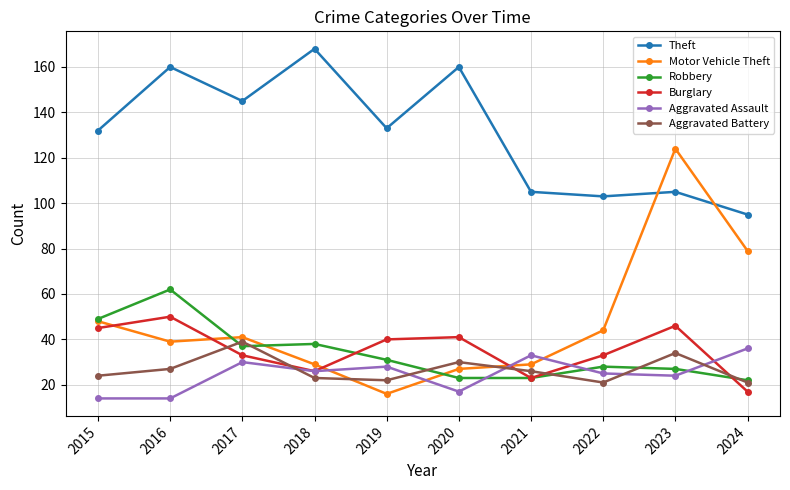

Rank the series at 2019 from lowest to highest value.

Motor Vehicle Theft, Aggravated Battery, Aggravated Assault, Robbery, Burglary, Theft